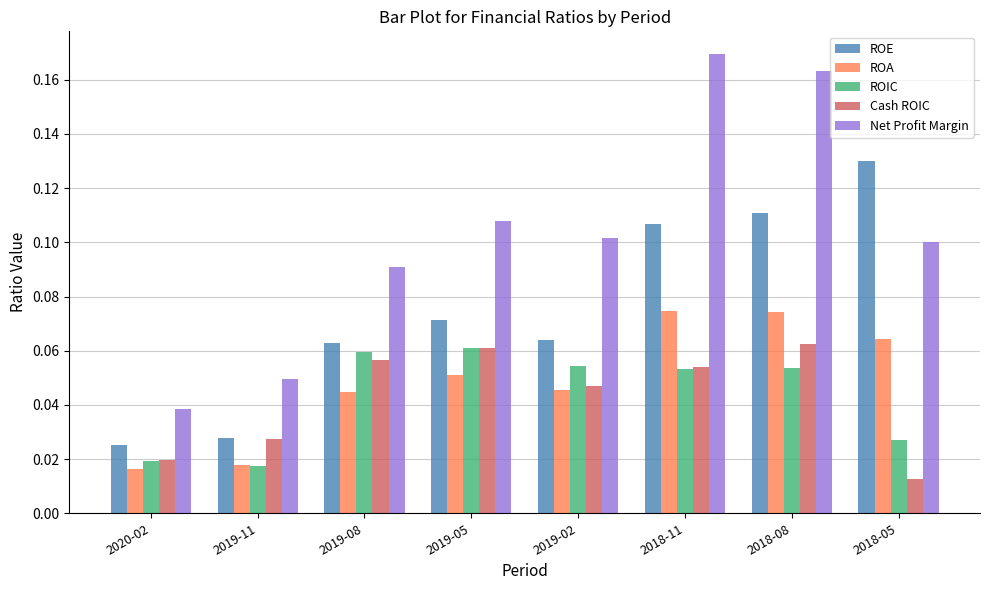

Which series changed the most between 2018-11 and 2018-05?

Net Profit Margin